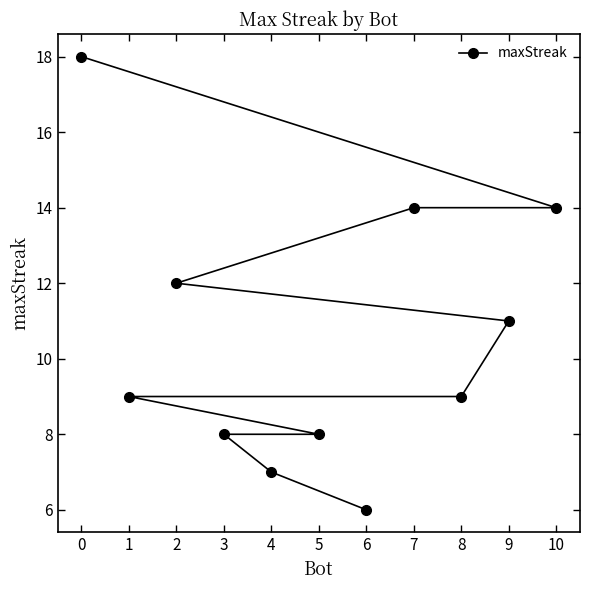

Approximately how many times larger is the value at 3 compared to 6?

1.3